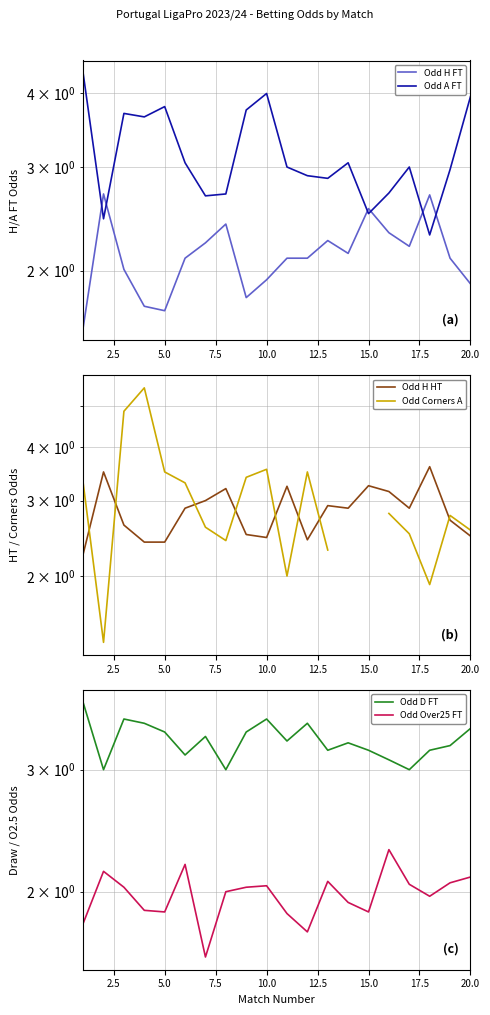

Which series has the widest spread of values?

Odd Corners A